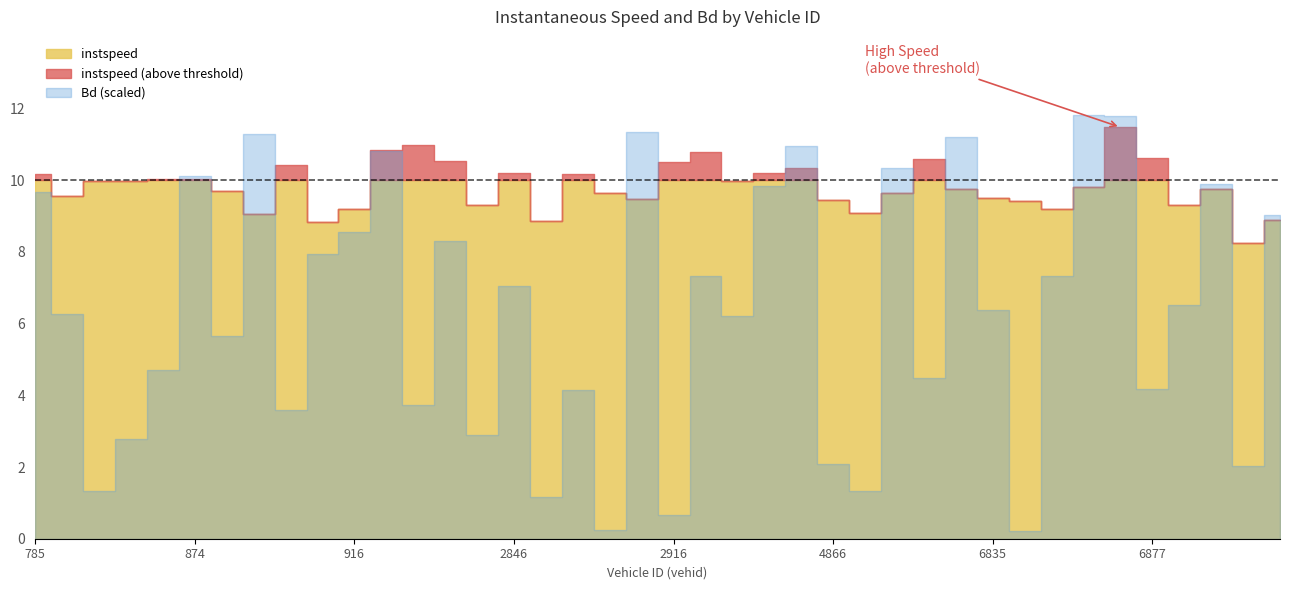

Count the number of categories in the chart.

40